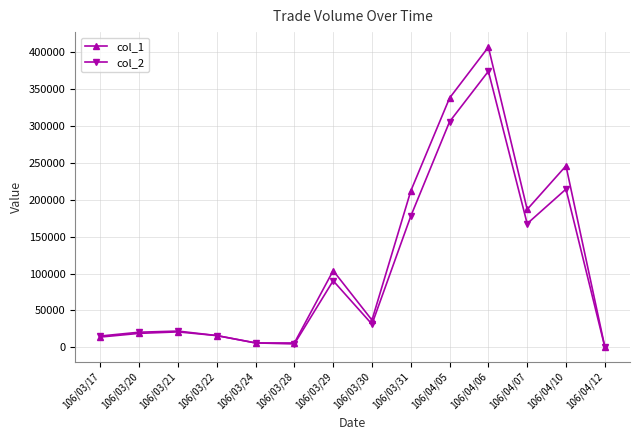

At which category is the sum across all series the highest?

106/04/06